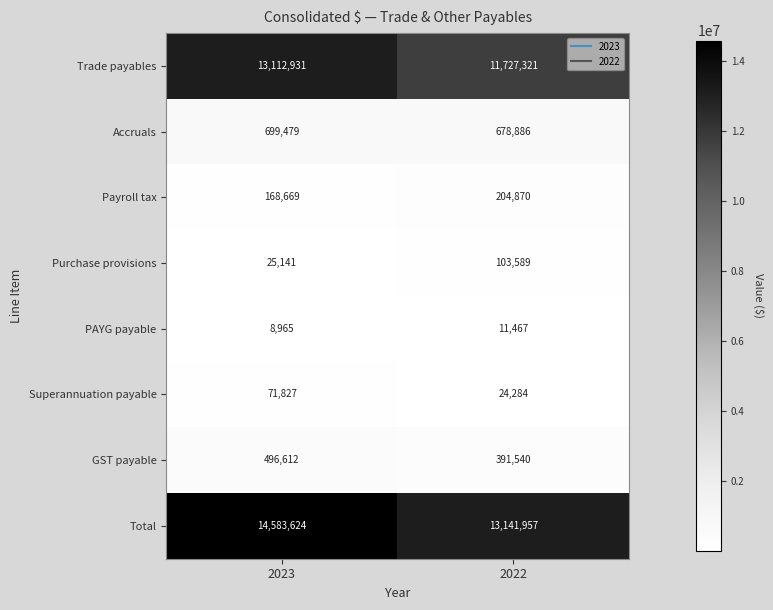

Reading left to right, what are all the values shown in this chart?

Trade payables: 2023=13112931	2022=11727321
Accruals: 2023=699479	2022=678886
Payroll tax: 2023=168669	2022=204870
Purchase provisions: 2023=25141	2022=103589
PAYG payable: 2023=8965	2022=11467
Superannuation payable: 2023=71827	2022=24284
GST payable: 2023=496612	2022=391540
Total: 2023=14583624	2022=13141957